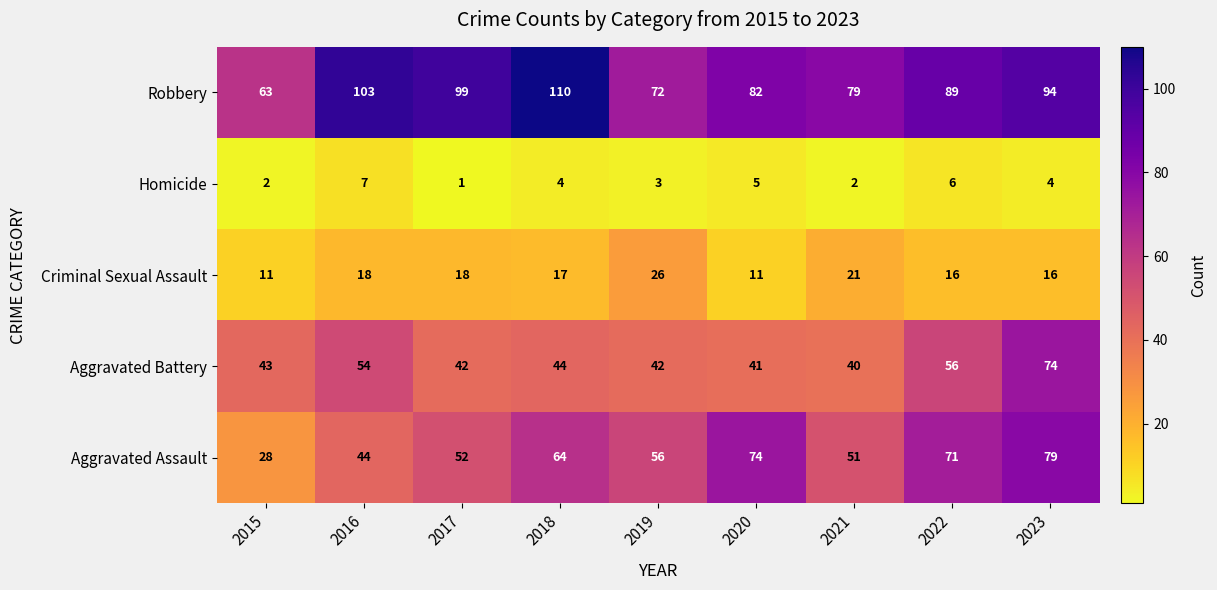

What is the maximum value shown in the chart?

110